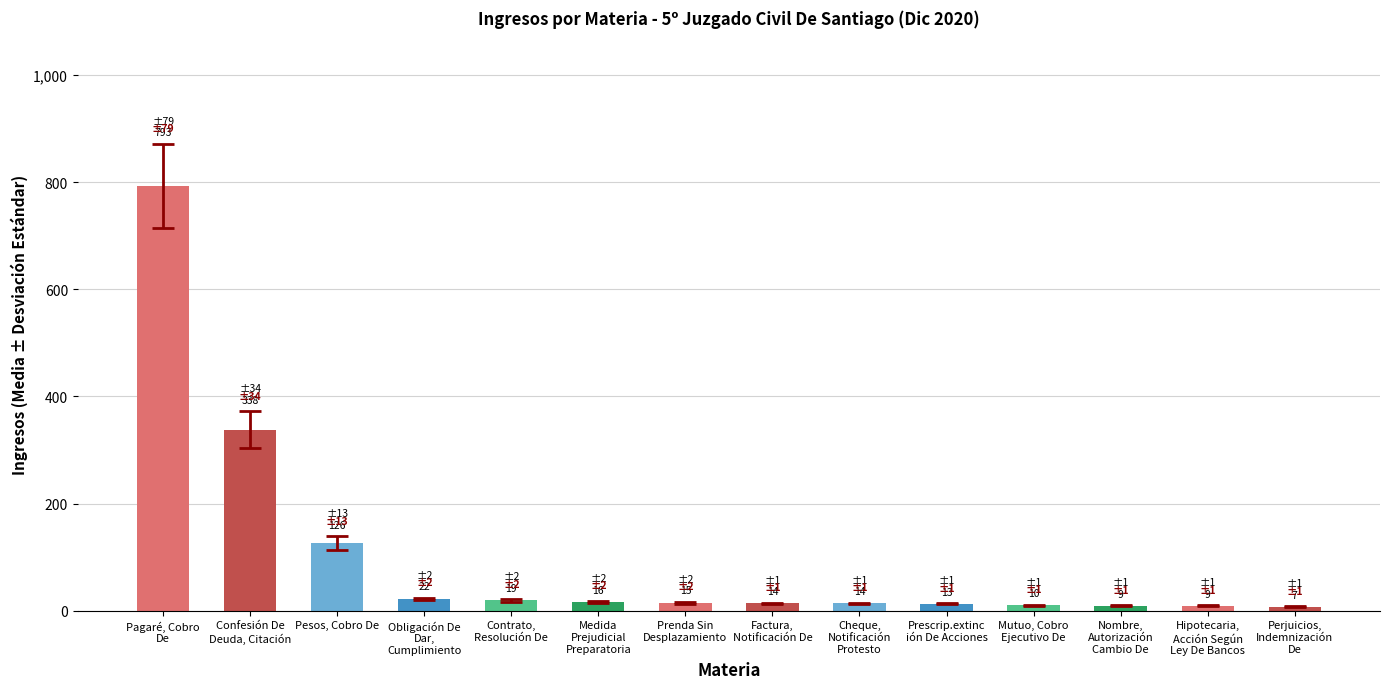

What is the greatest value displayed?

793